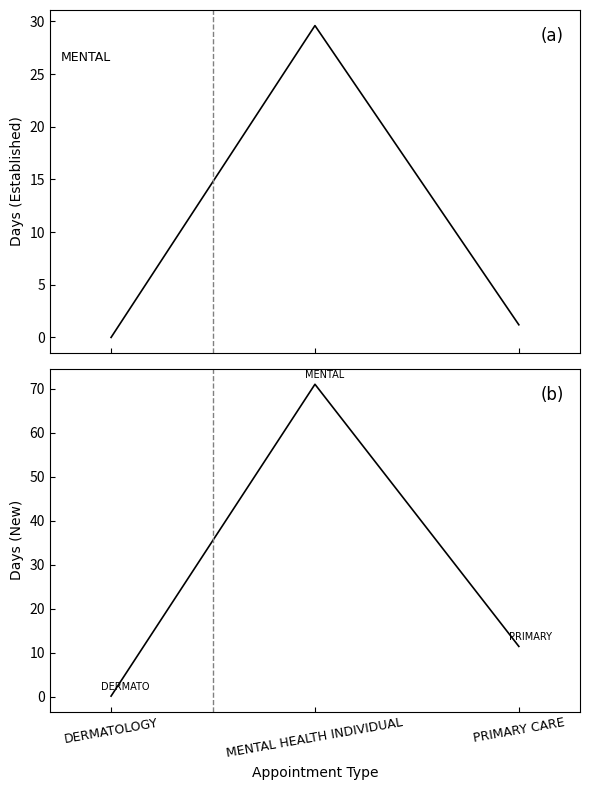

Reading right to left, list all the values displayed in this chart.

EstablishedPatients: 1.2	29.6	0.0
NewPatients: 11.4	71.0	0.1